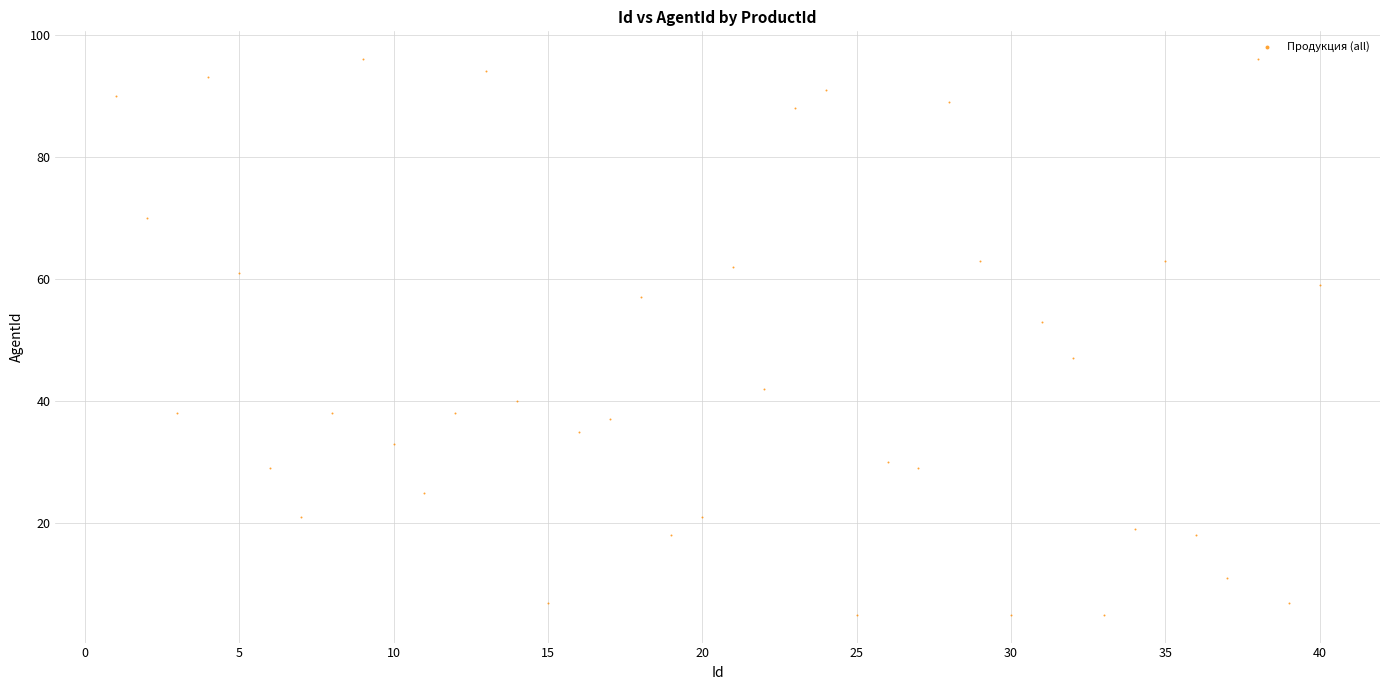

What is the range of X values (max minus min)?

39